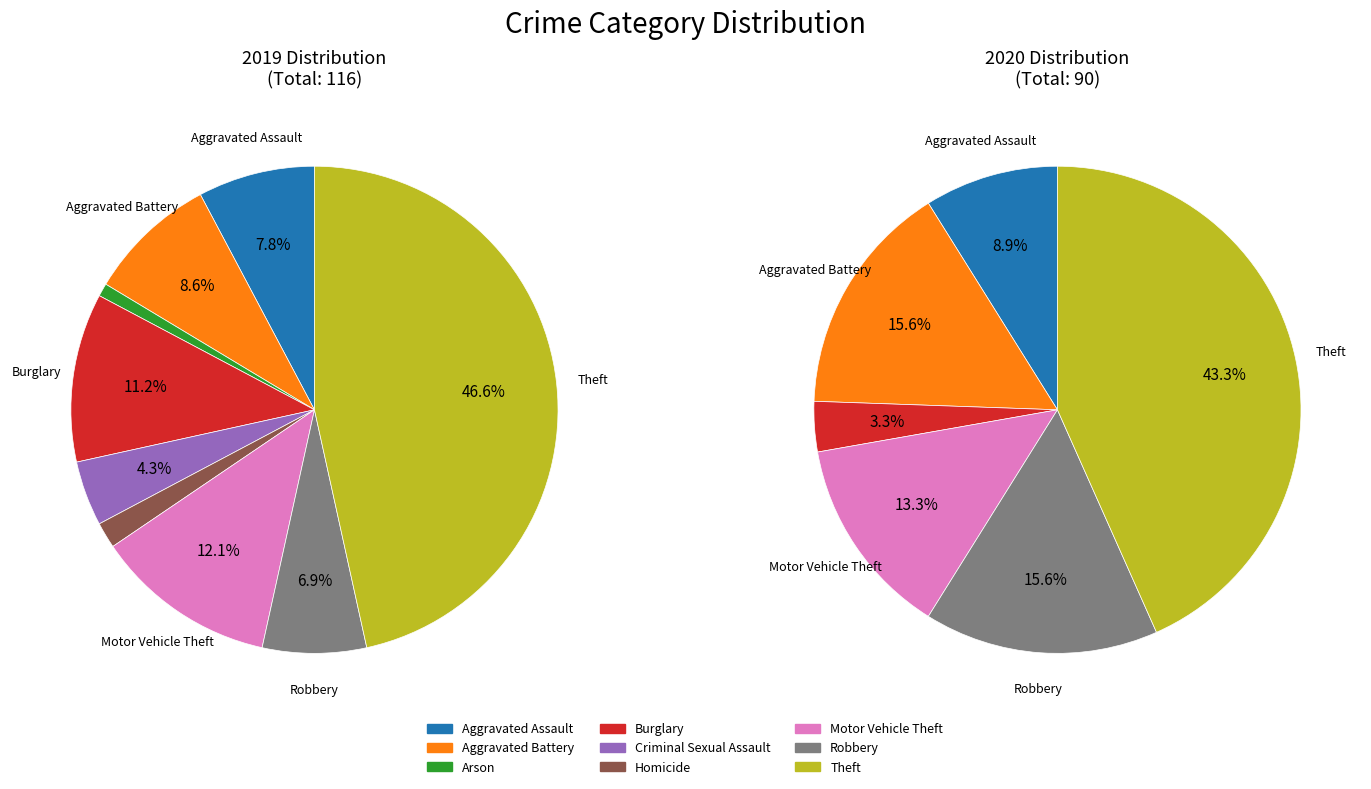

Is it true that 3 is 1% of the pie?

False